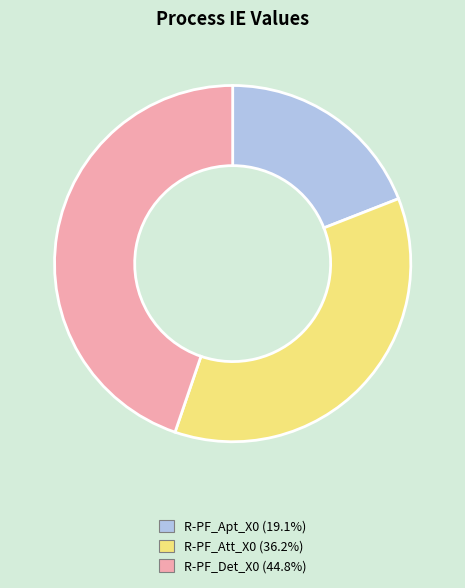

How many segments does this pie chart have?

3